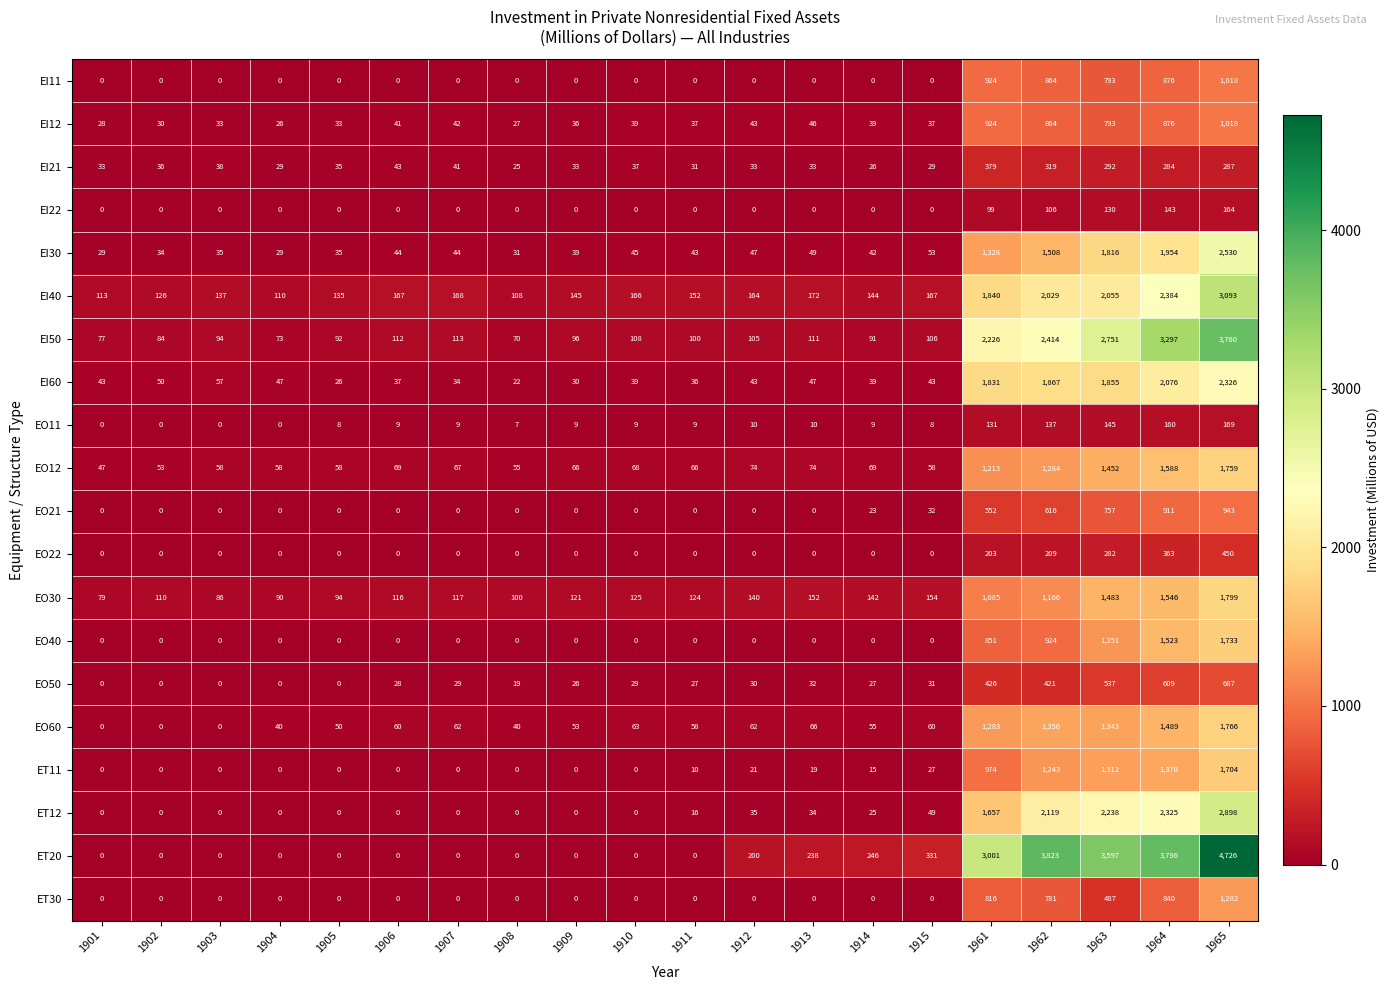

The value of EI21 at 1961 is 532. True or false?

False